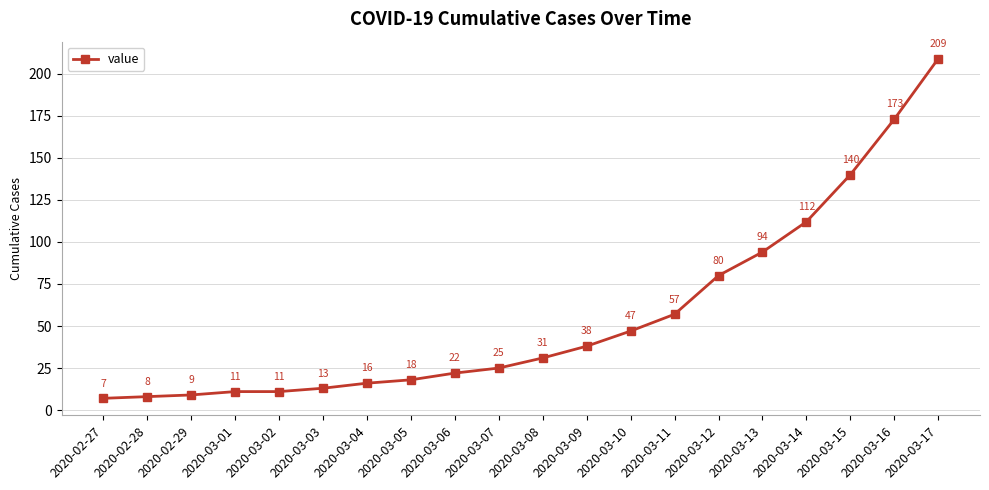

Reading left to right, what are all the values shown in this chart?

2020-02-27=7	2020-02-28=8	2020-02-29=9	2020-03-01=11	2020-03-02=11	2020-03-03=13	2020-03-04=16	2020-03-05=18	2020-03-06=22	2020-03-07=25	2020-03-08=31	2020-03-09=38	2020-03-10=47	2020-03-11=57	2020-03-12=80	2020-03-13=94	2020-03-14=112	2020-03-15=140	2020-03-16=173	2020-03-17=209